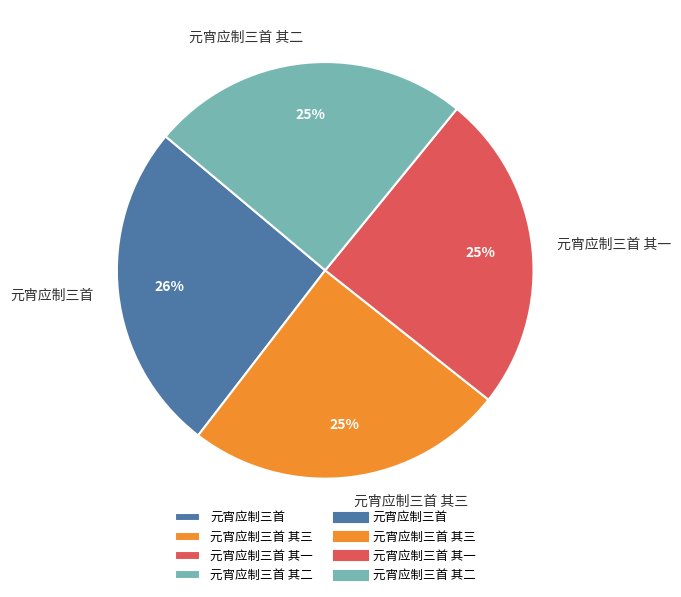

True or false: 元宵应制三首 其三 accounts for 33% of the total.

False